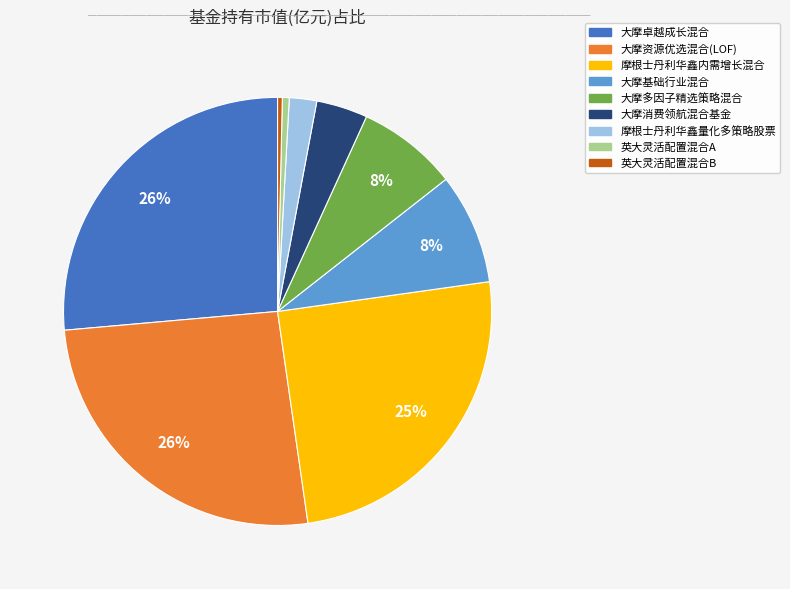

Between 英大灵活配置混合A and 摩根士丹利华鑫内需增长混合, which is larger?

摩根士丹利华鑫内需增长混合